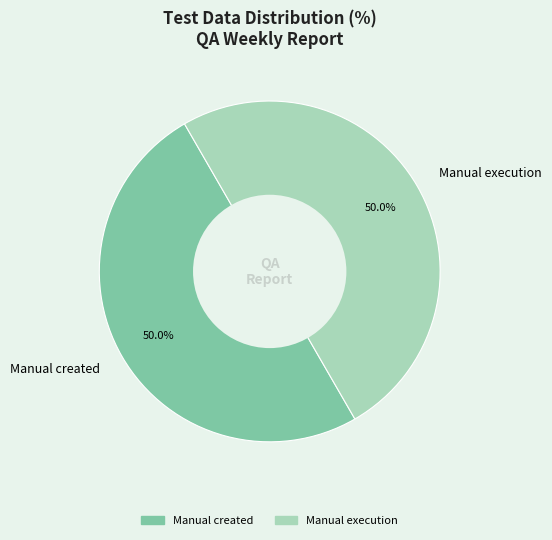

How many slices are in this pie chart?

2